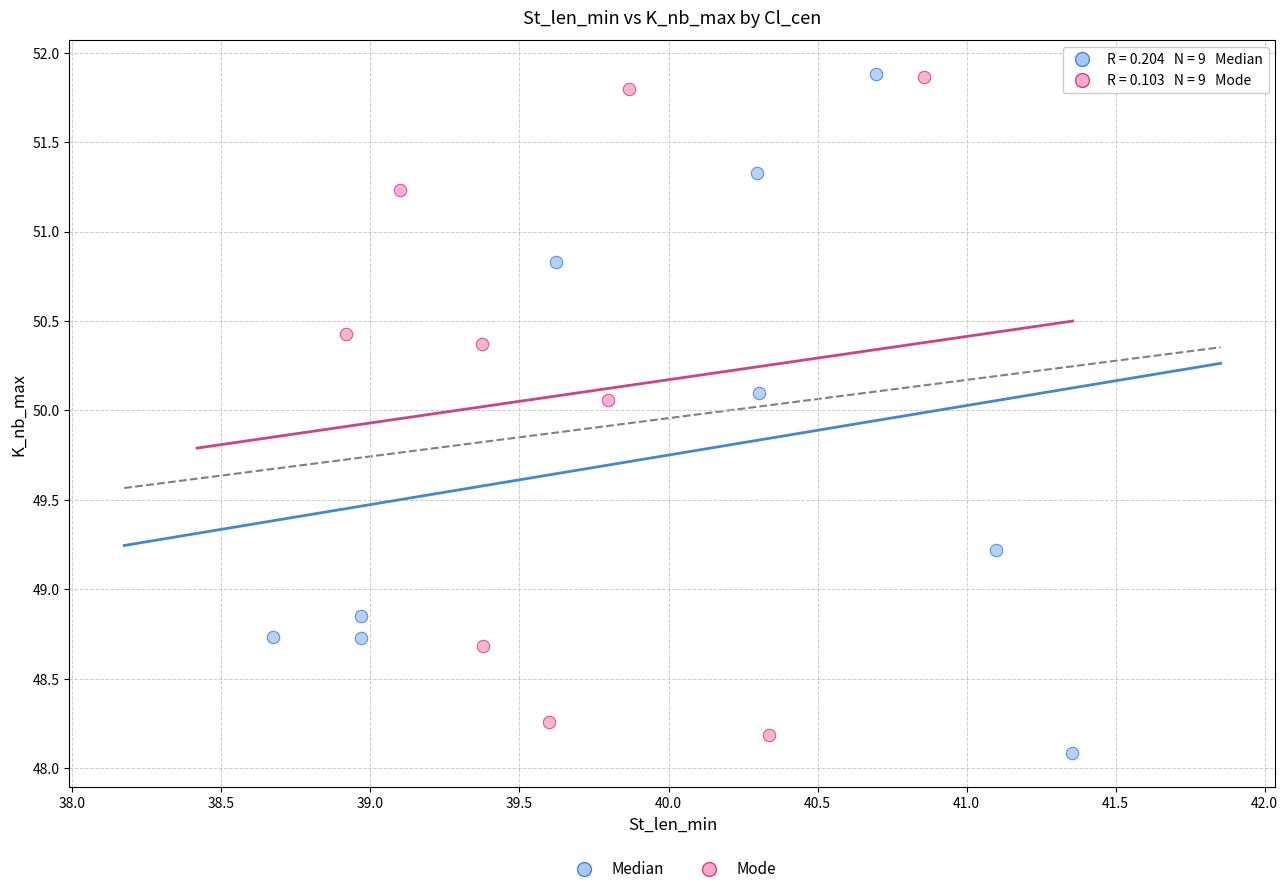

Which series contains the lowest Y value?

Median